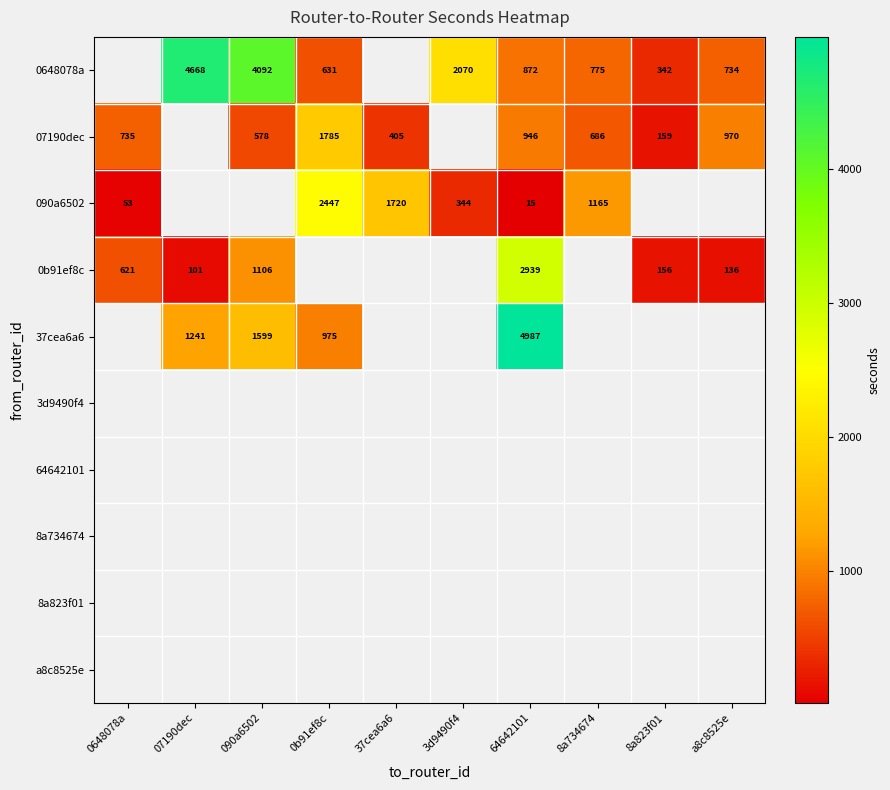

True or false: 07190dec has a value of 578 at 090a6502.

True